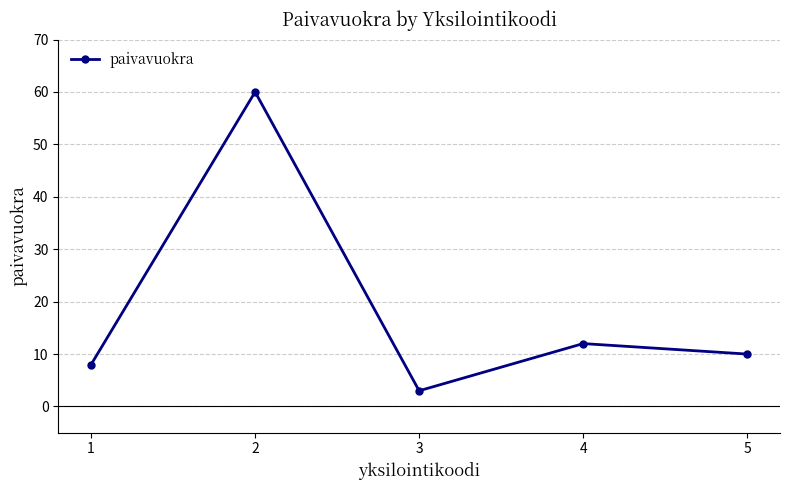

Where is the first local minimum?

3